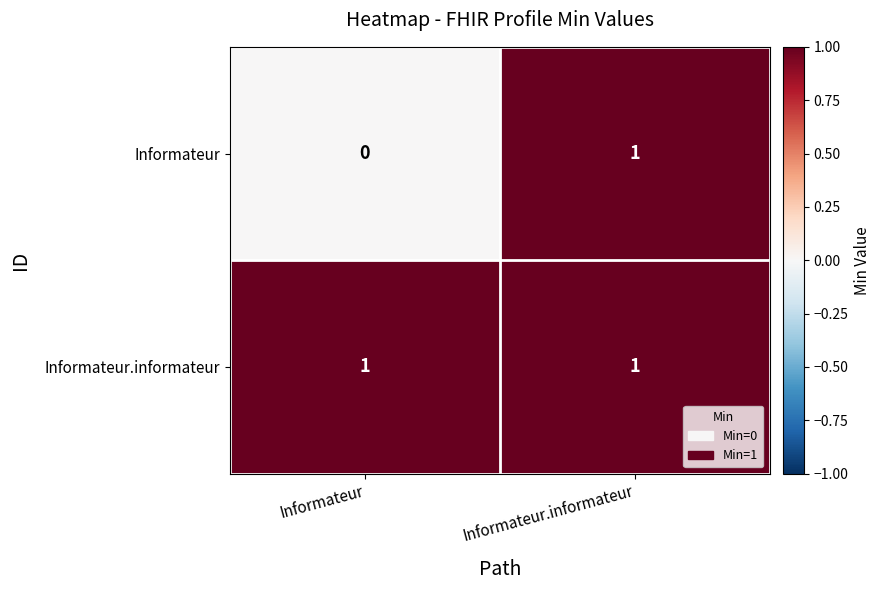

Rank the series by their average value, from lowest to highest.

Informateur, Informateur.informateur